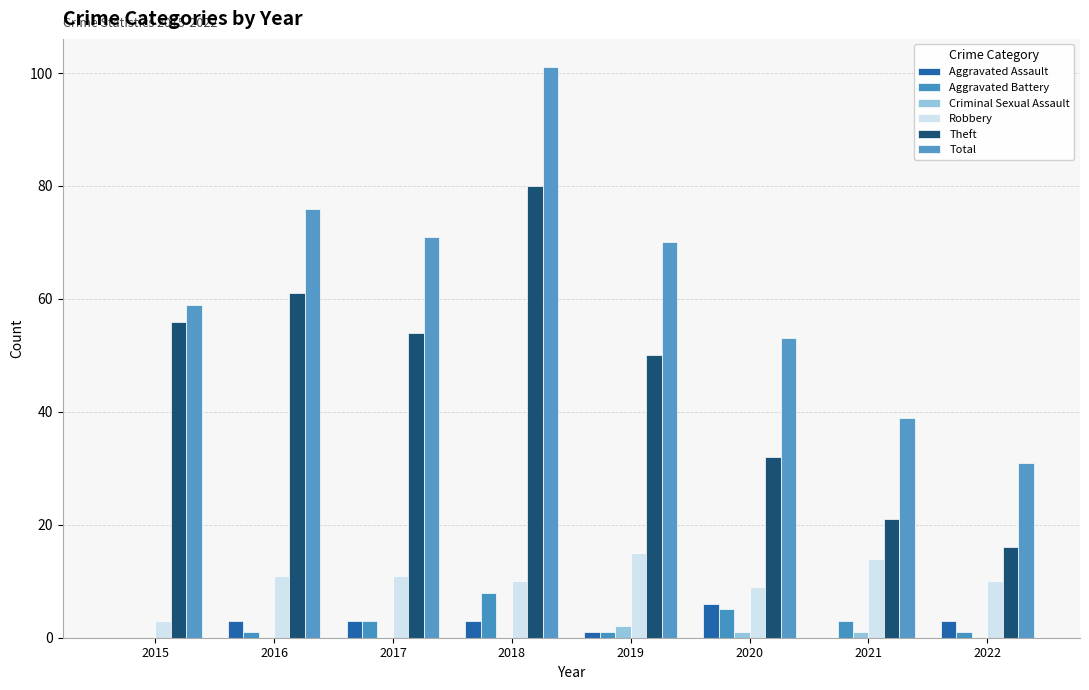

Reading left to right, extract all data points from this chart.

Aggravated Assault: 0	3	3	3	1	6	0	3
Aggravated Battery: 0	1	3	8	1	5	3	1
Criminal Sexual Assault: 0	0	0	0	2	1	1	0
Robbery: 3	11	11	10	15	9	14	10
Theft: 56	61	54	80	50	32	21	16
Total: 59	76	71	101	70	53	39	31